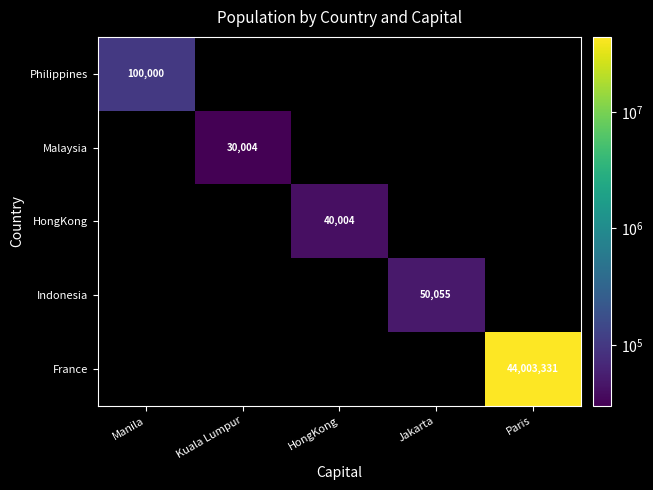

True or false: Philippines has a value of 100000 at Manila.

True